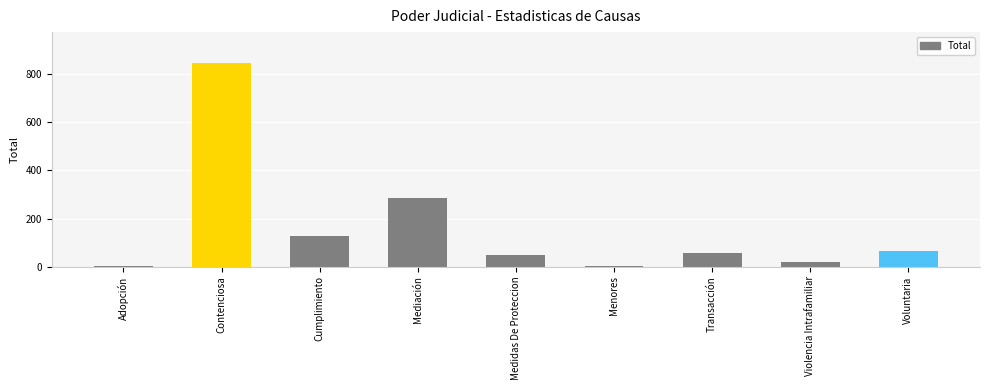

Which category has the highest value across all series?

Contenciosa